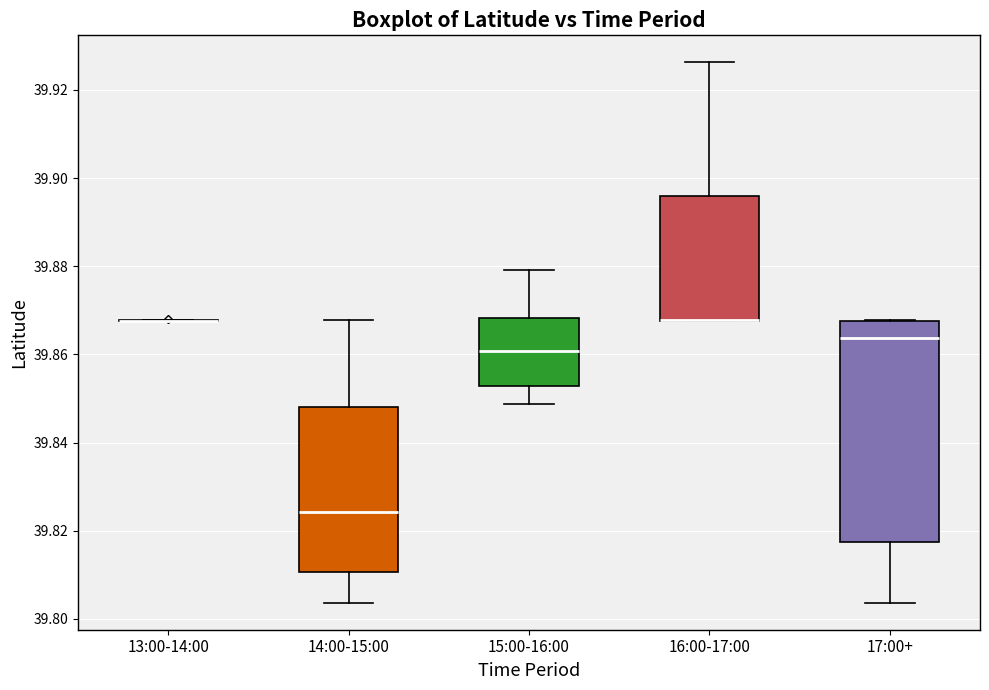

Reading left to right, transcribe this box plot: for each box, give where its median line is, the range the box spans, and where its two whiskers end, as read against the y-axis. The values are not printed on the chart, so give them approximately, as read against the axis.

13:00-14:00: box collapsed to a line at 39.868, whiskers 39.868 to 39.868
14:00-15:00: median 39.824, box 39.810 to 39.848, whiskers 39.804 to 39.868
15:00-16:00: median 39.860, box 39.852 to 39.868, whiskers 39.848 to 39.880
16:00-17:00: median 39.868 (drawn on the box's lower edge), box 39.868 to 39.896, whiskers 39.868 to 39.926
17:00+: median 39.864, box 39.818 to 39.868, whiskers 39.804 to 39.868